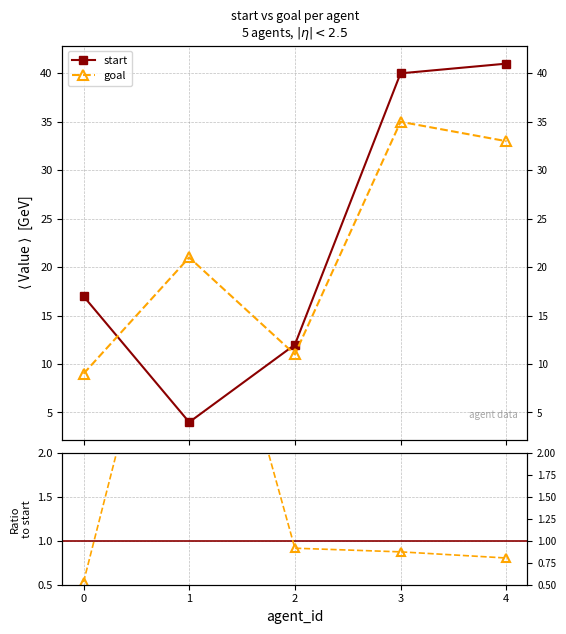

What is the total value across all series at 3?

75.9